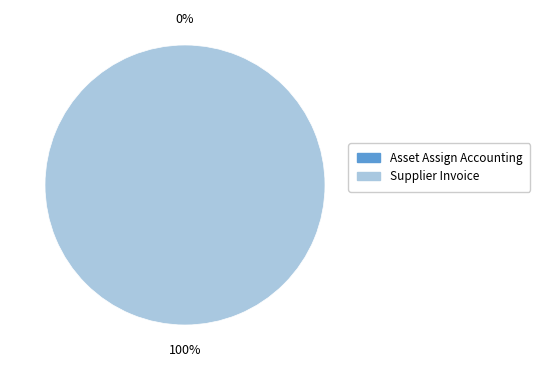

Count the number of slices in the pie.

2